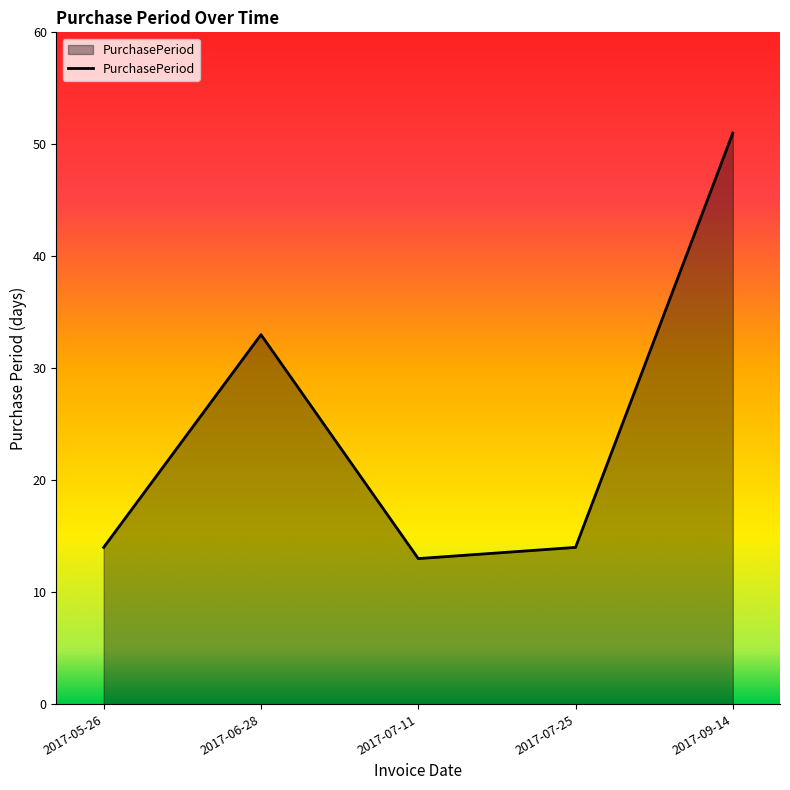

At which category does the data reach its first local peak?

2017-06-28